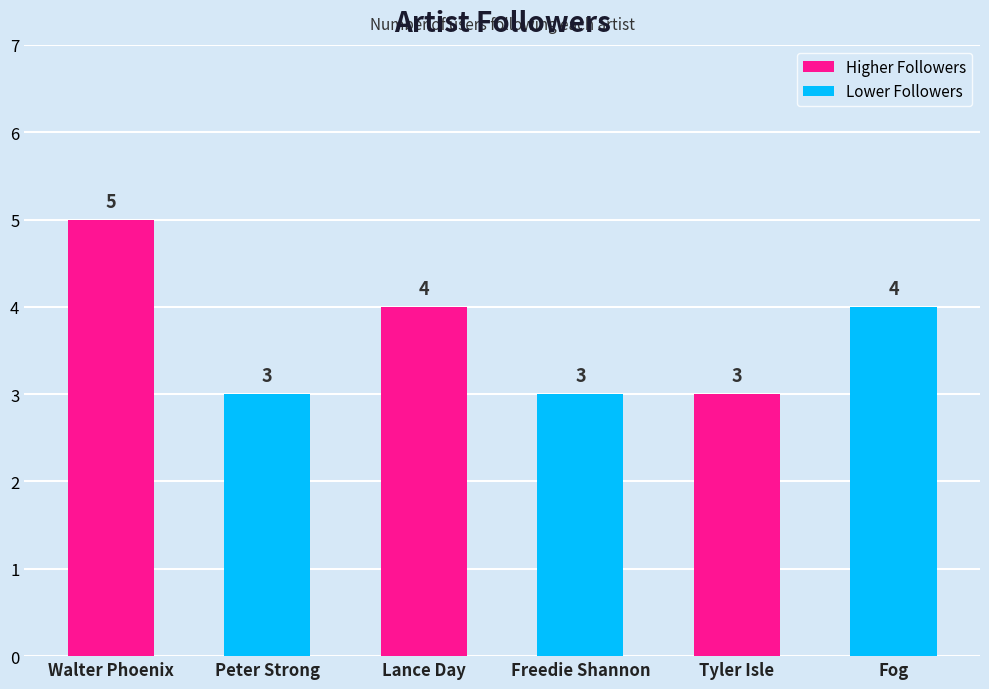

What is the value of the 3rd bar from the left?

4